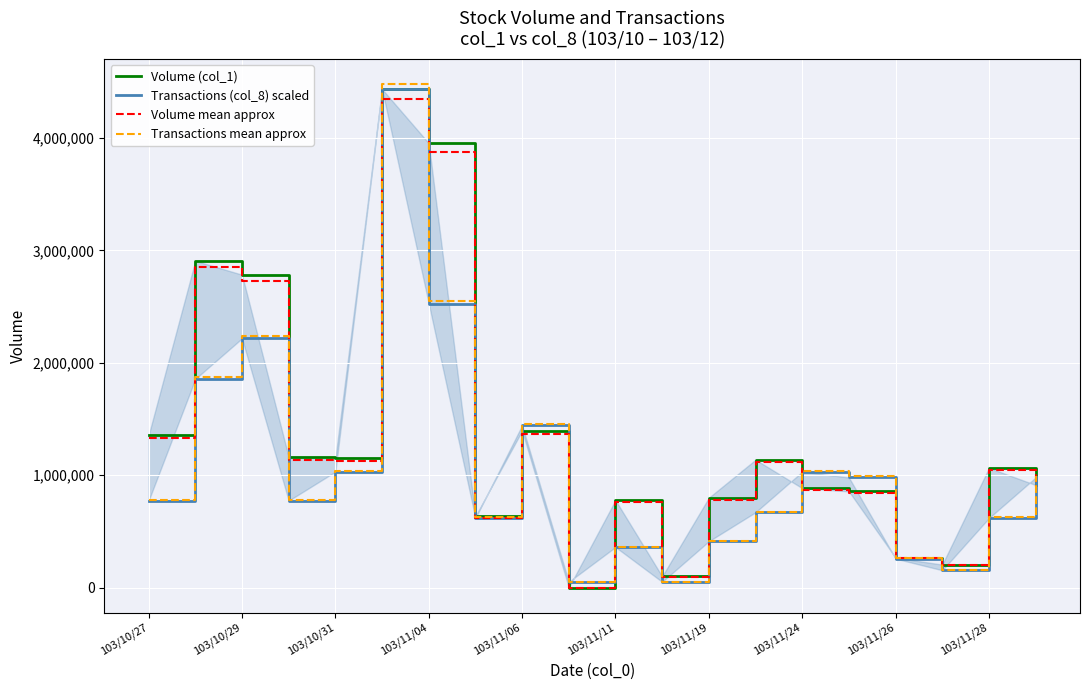

What is the maximum value for Volume mean approx?

4346300.0